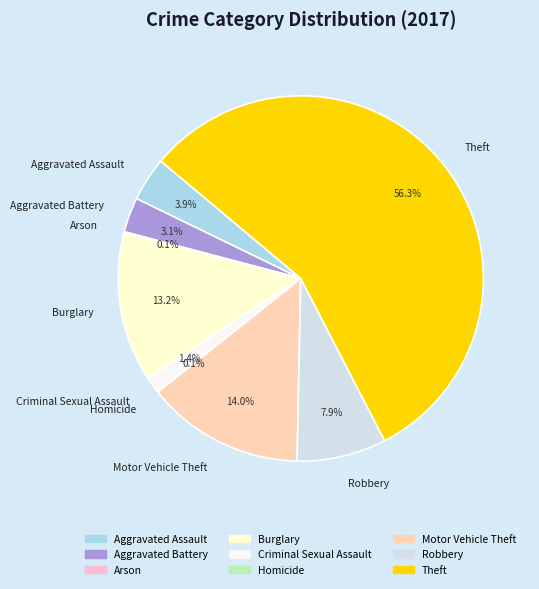

Which slice represents more than half of the pie?

Theft